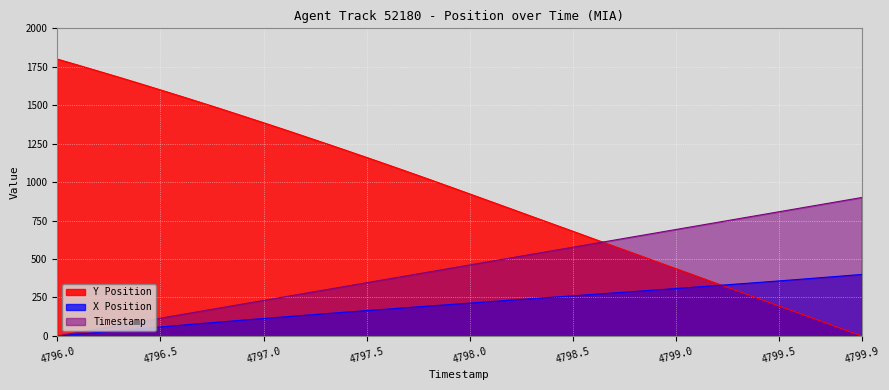

Does the chart display data point markers on the line(s)?

No